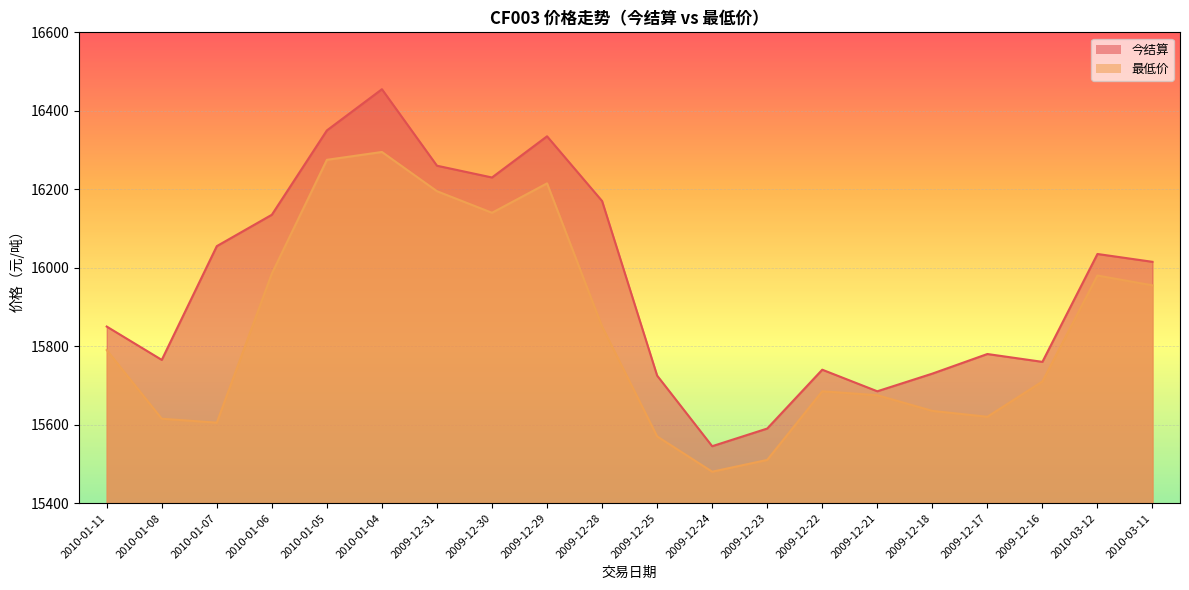

List the series in order of their peak value, highest first.

今结算, 最低价